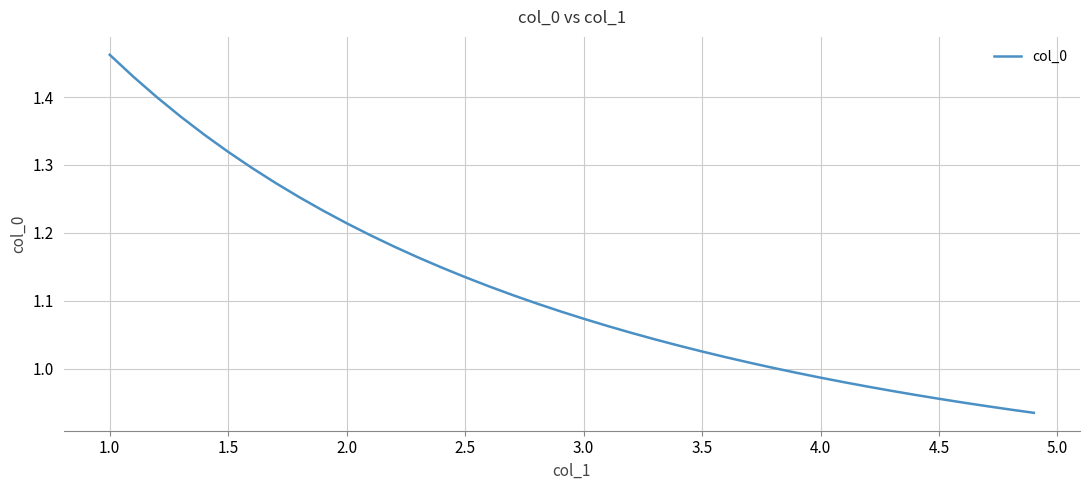

What is the difference between the maximum and minimum values?

0.5